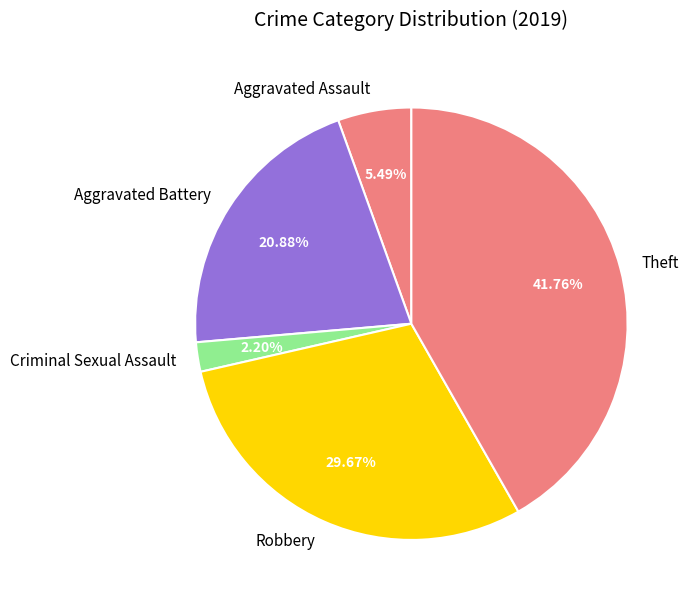

Is there a majority slice in this chart?

No